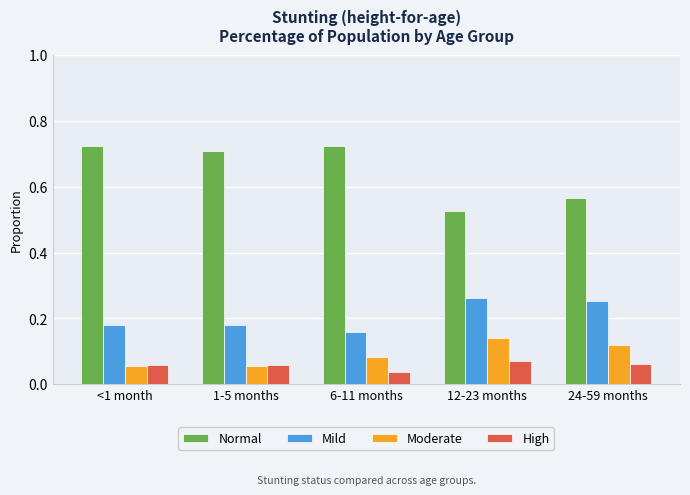

Does the chart contain any negative values?

No